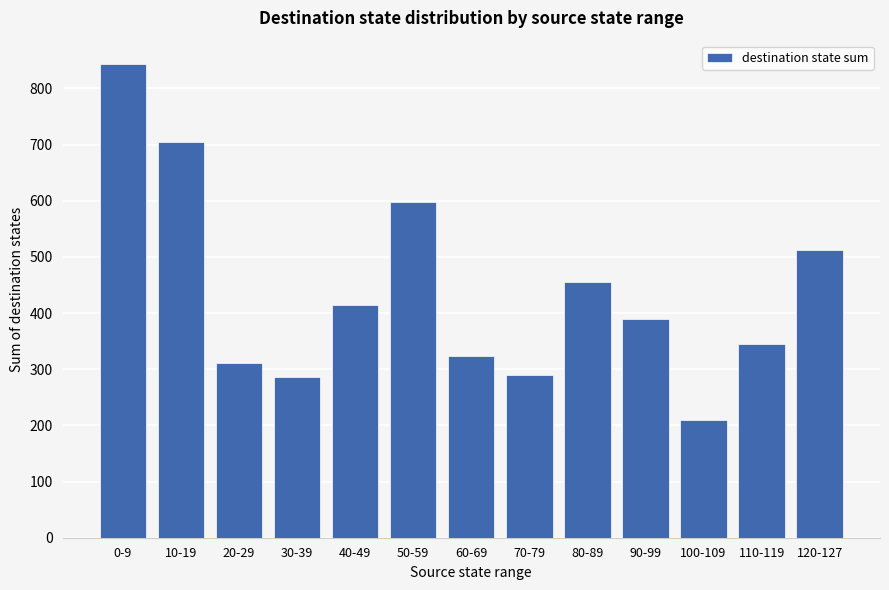

Is it true that the value at 0-9 is 1377?

False